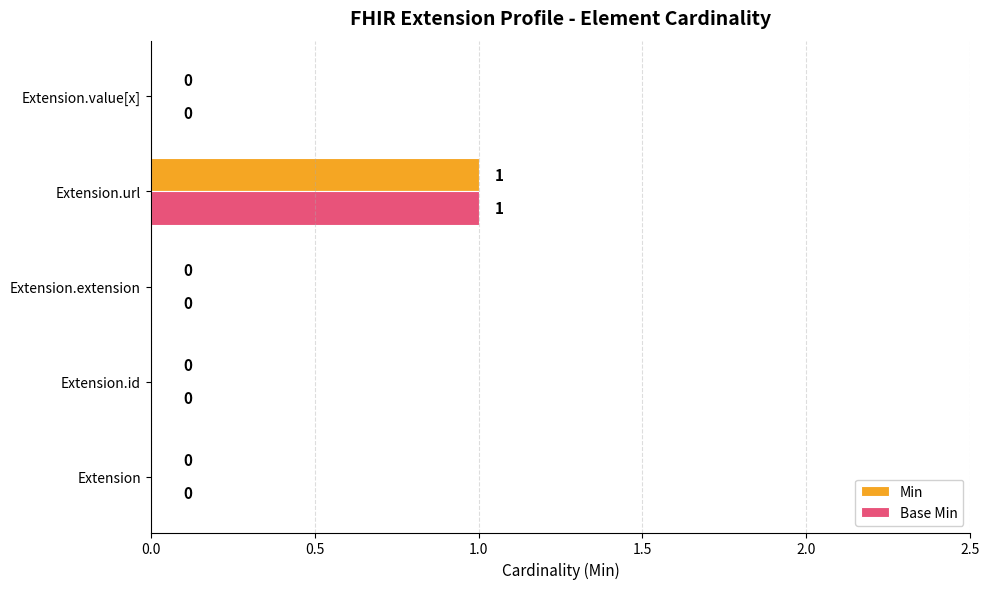

How many data points in Base Min are above 0?

1